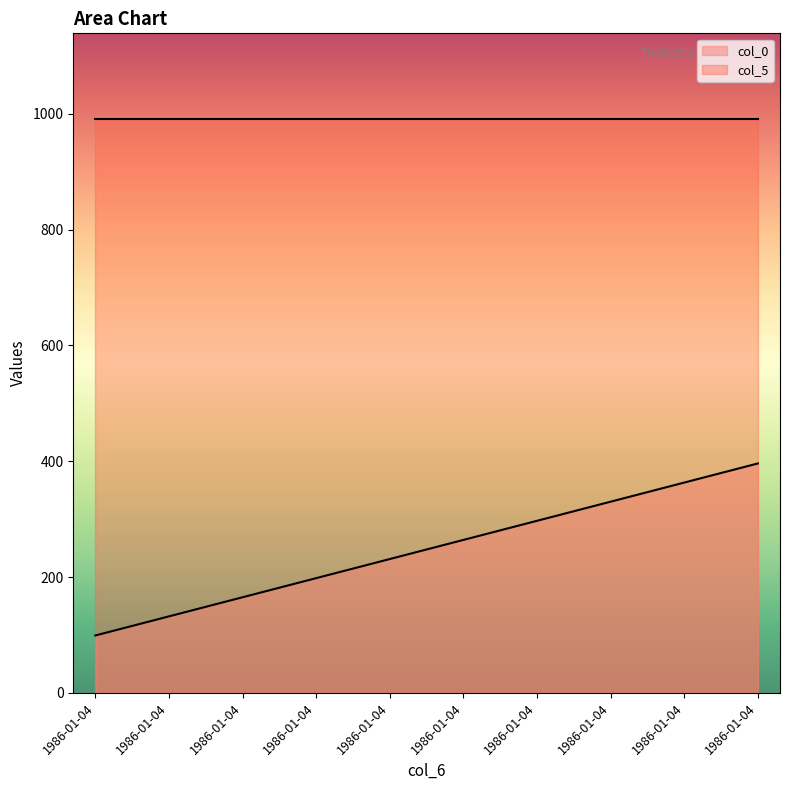

Reading left to right, what are all the values shown in this chart?

1986-01-04=99.0	1986-01-04=132.0	1986-01-04=165.0	1986-01-04=198.0	1986-01-04=231.1	1986-01-04=264.1	1986-01-04=297.1	1986-01-04=330.1	1986-01-04=363.1	1986-01-04=396.1